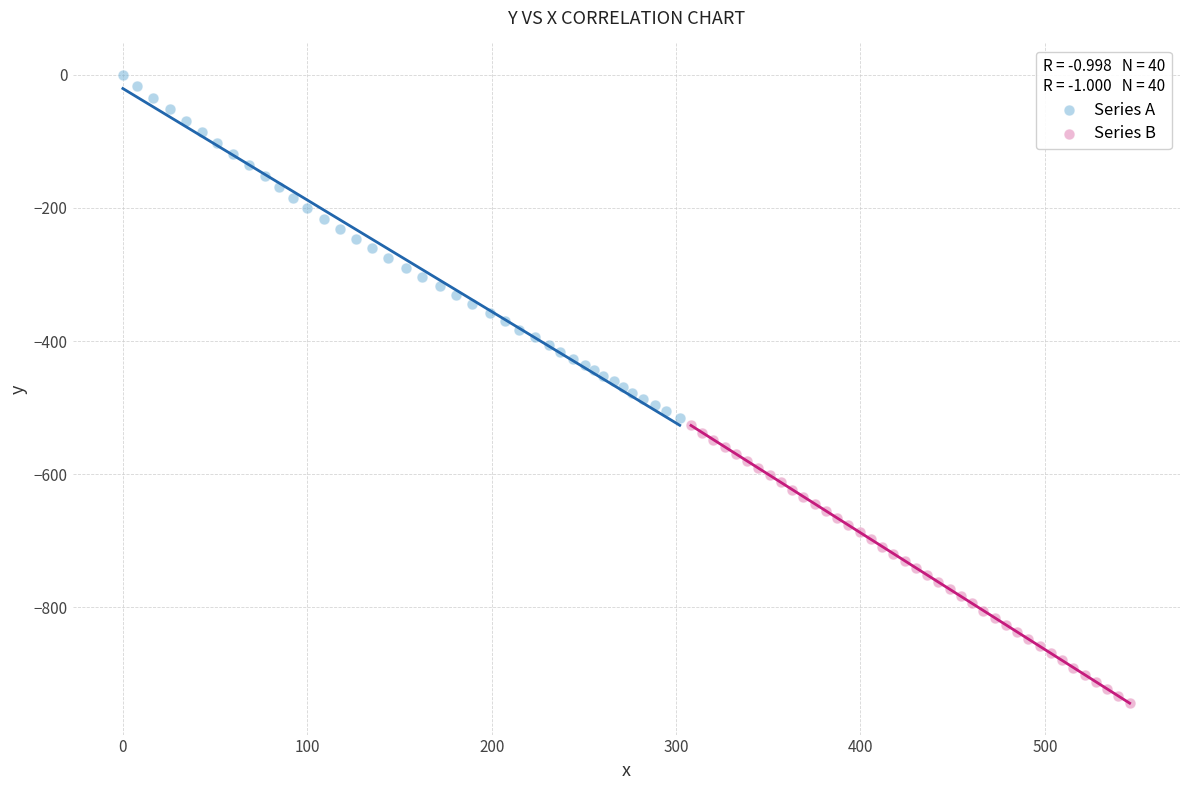

Which series contains the lowest Y value?

Series B